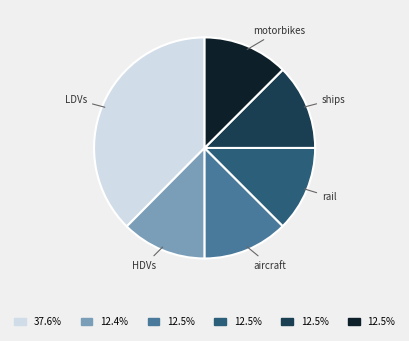

How many segments does this pie chart have?

6